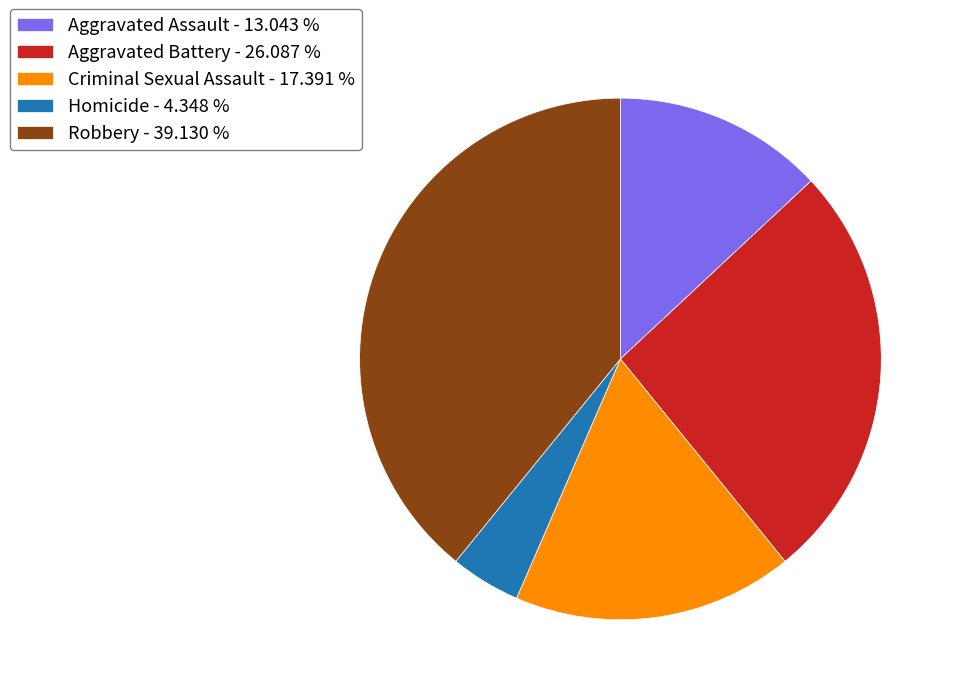

Is it true that Criminal Sexual Assault is 17% of the pie?

True